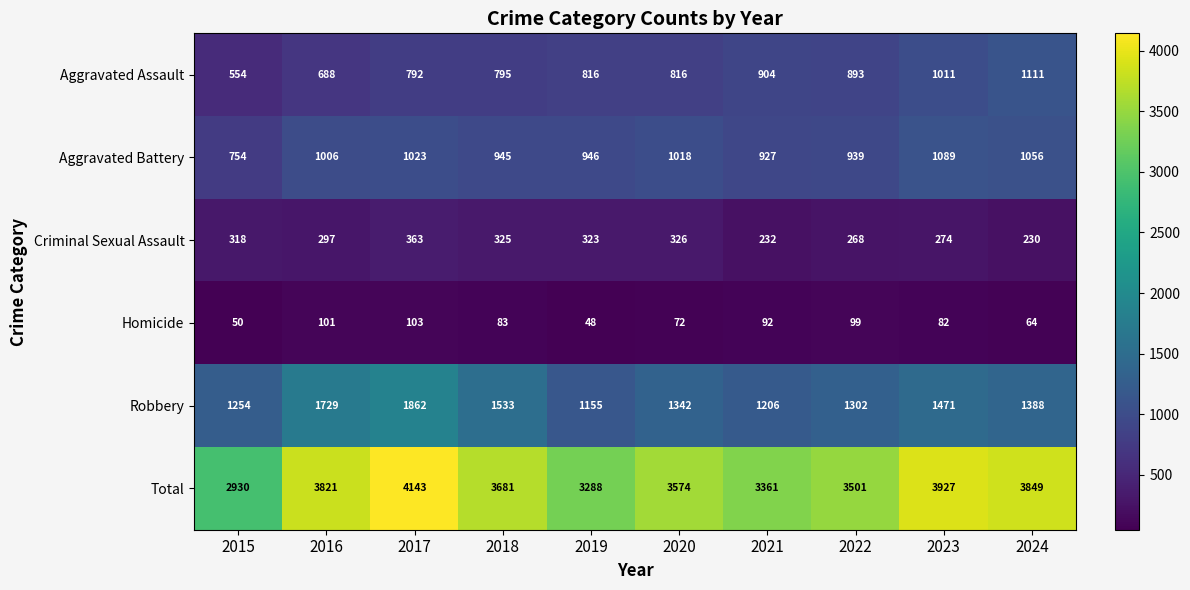

How many data points in Total are above 3681?

4